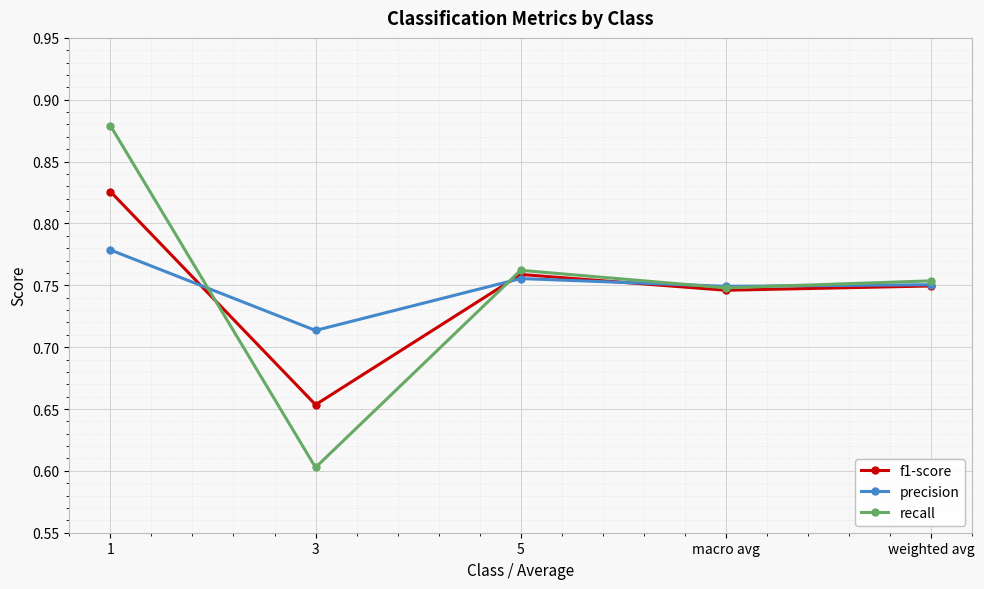

What is the total value across all series at 5?

2.3